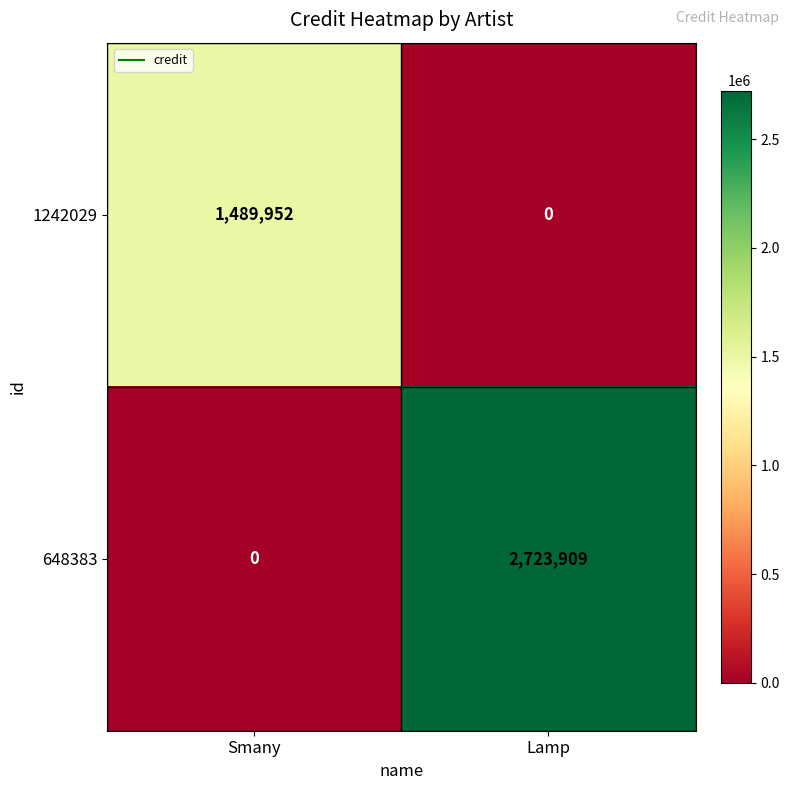

At which label is 648383 closest to 1361954?

Smany